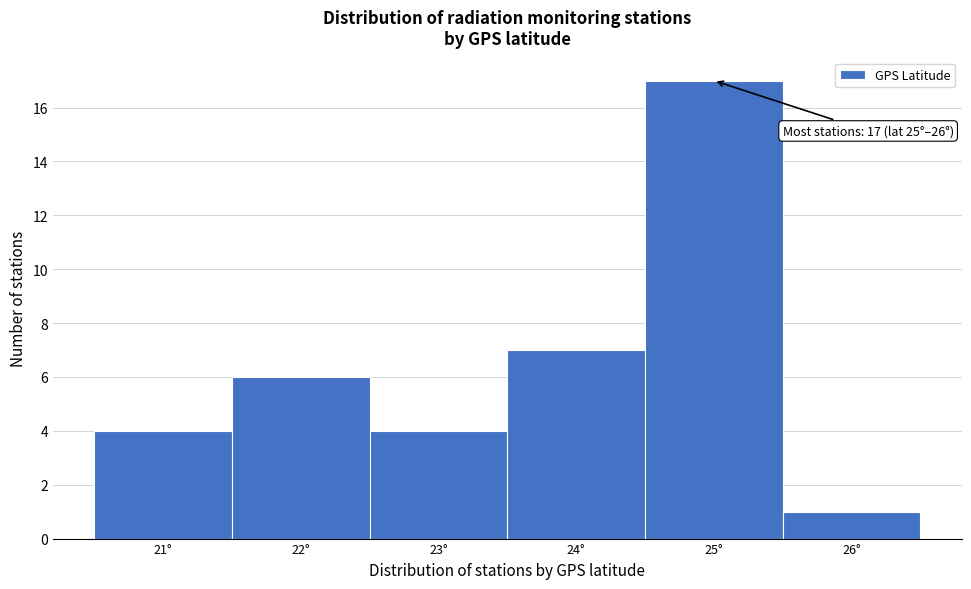

Reading left to right, extract all data points from this chart.

21°=4	22°=6	23°=4	24°=7	25°=17	26°=1